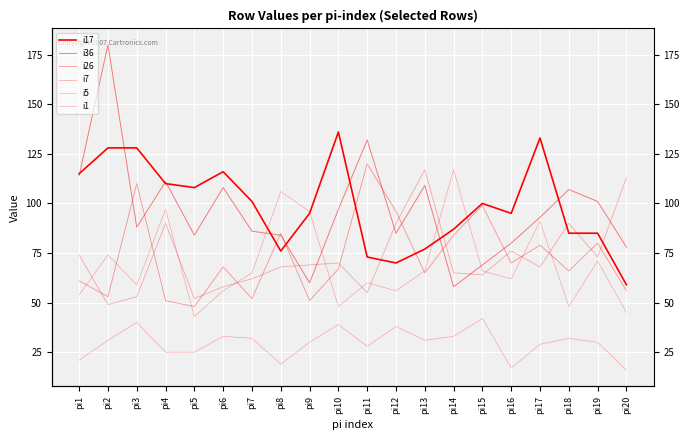

What are all the series names shown in the legend?

i17, i36, i26, i7, i5, i1